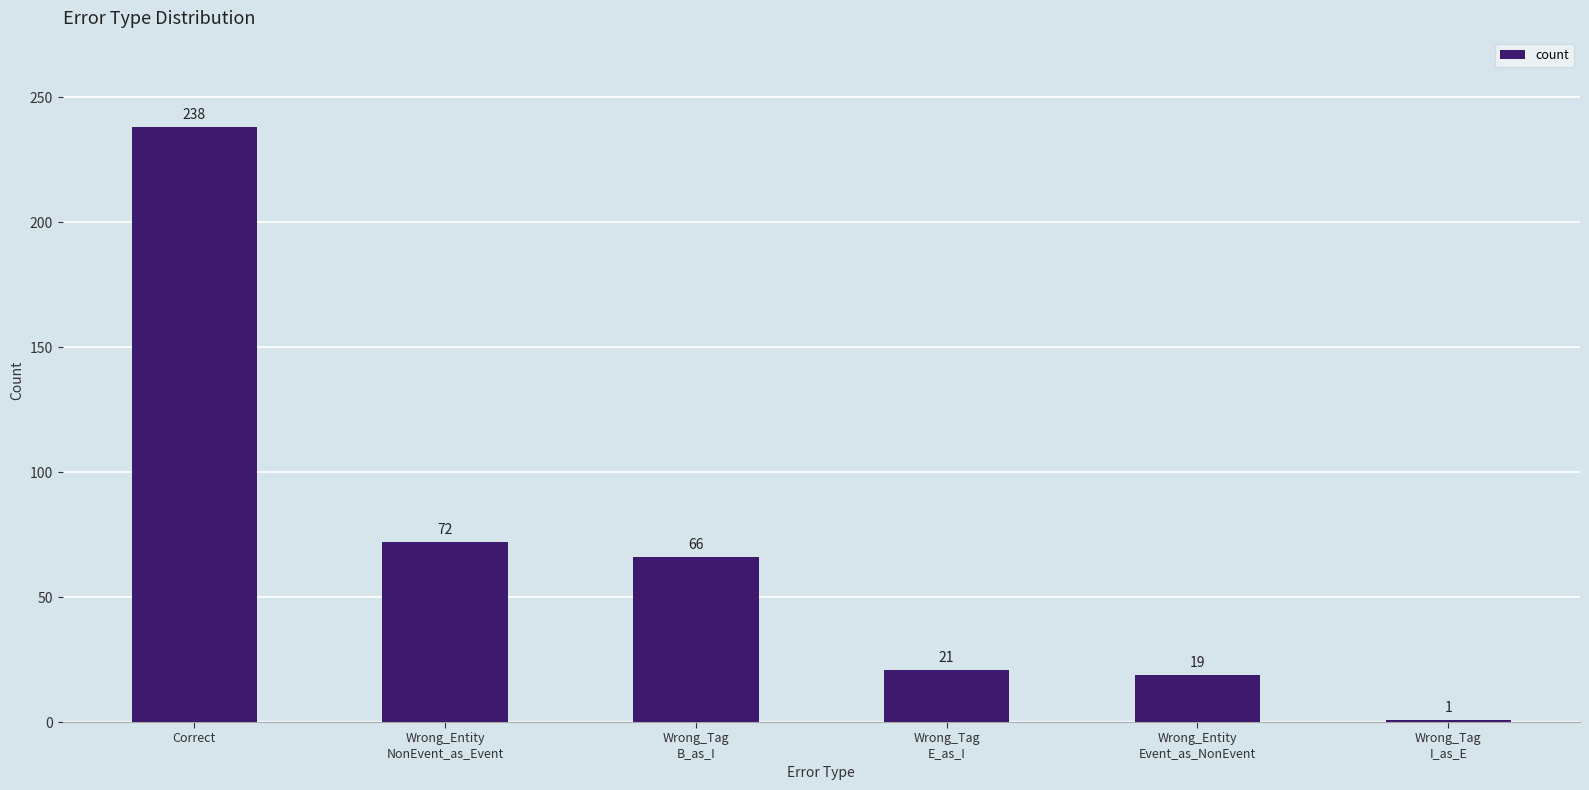

True or false: the data shows 238 at Correct.

True